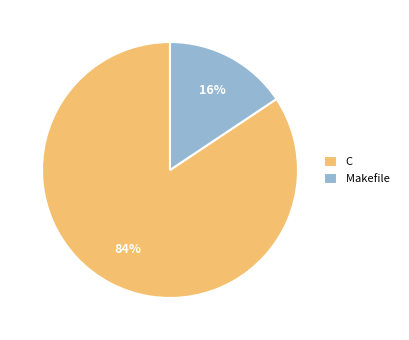

Which slice is the largest?

C